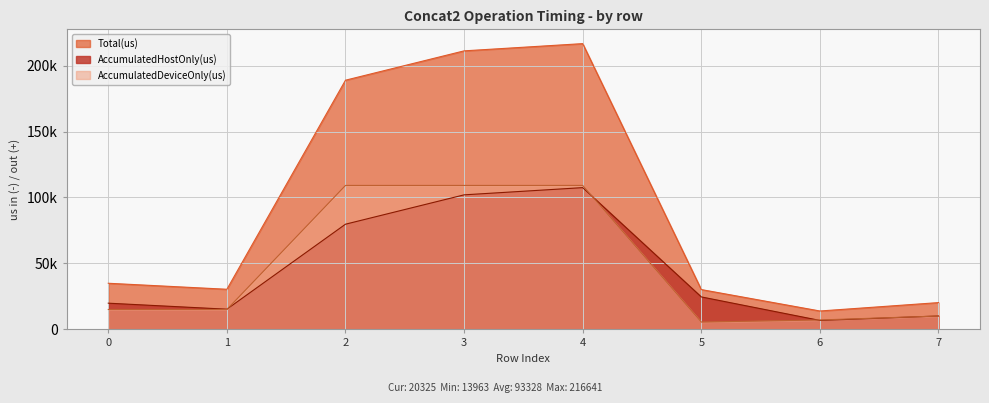

Rank the series by their maximum value, from lowest to highest.

AccumulatedHostOnly(us), AccumulatedDeviceOnly(us), Total(us)